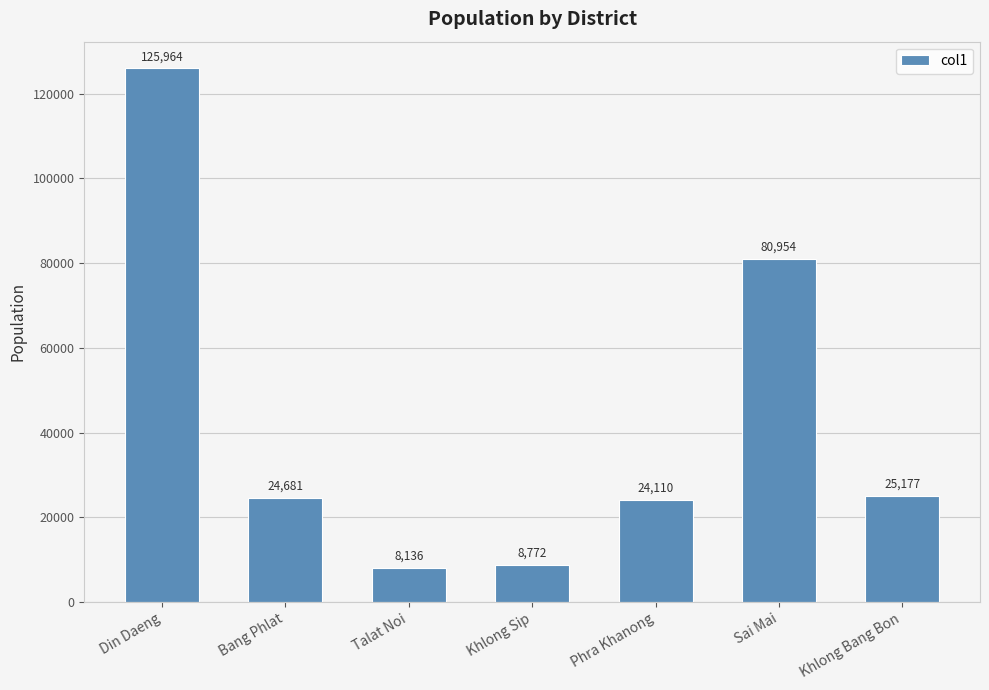

Between Khlong Sip and Phra Khanong, which is larger?

Phra Khanong